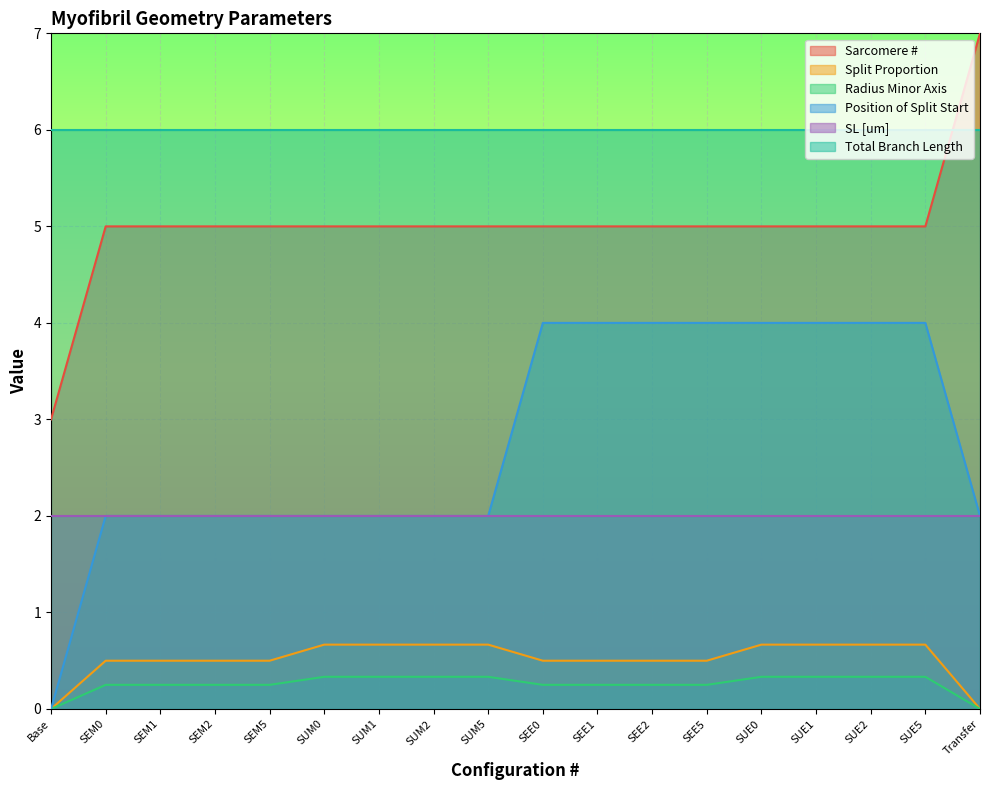

Count the Position of Split Start values in the range 2 to 4.

17